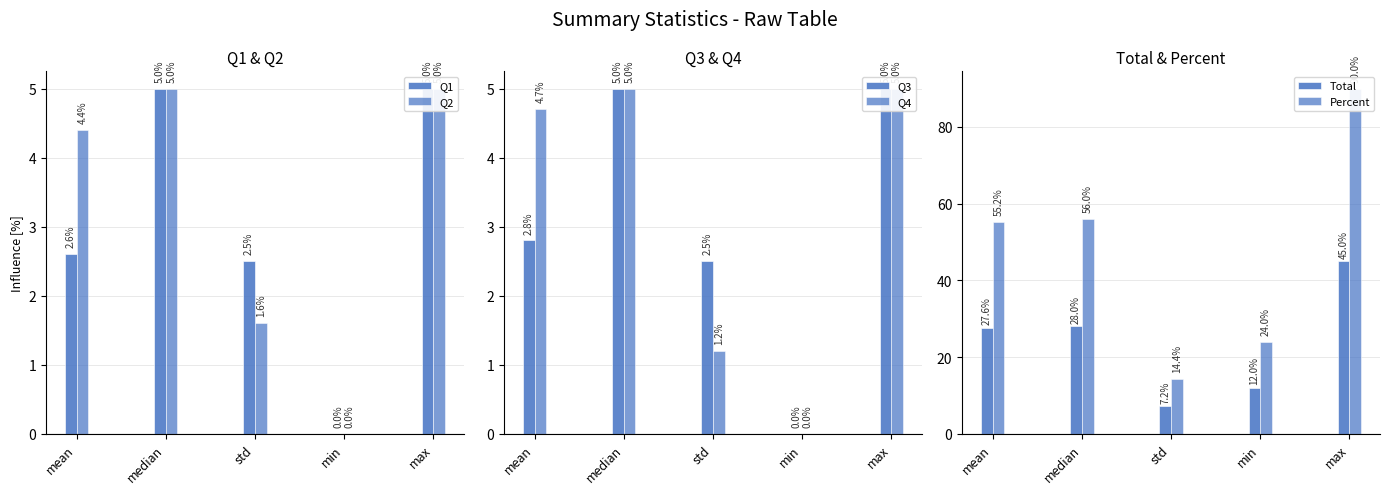

Which category has the highest value in the Q1 series?

median